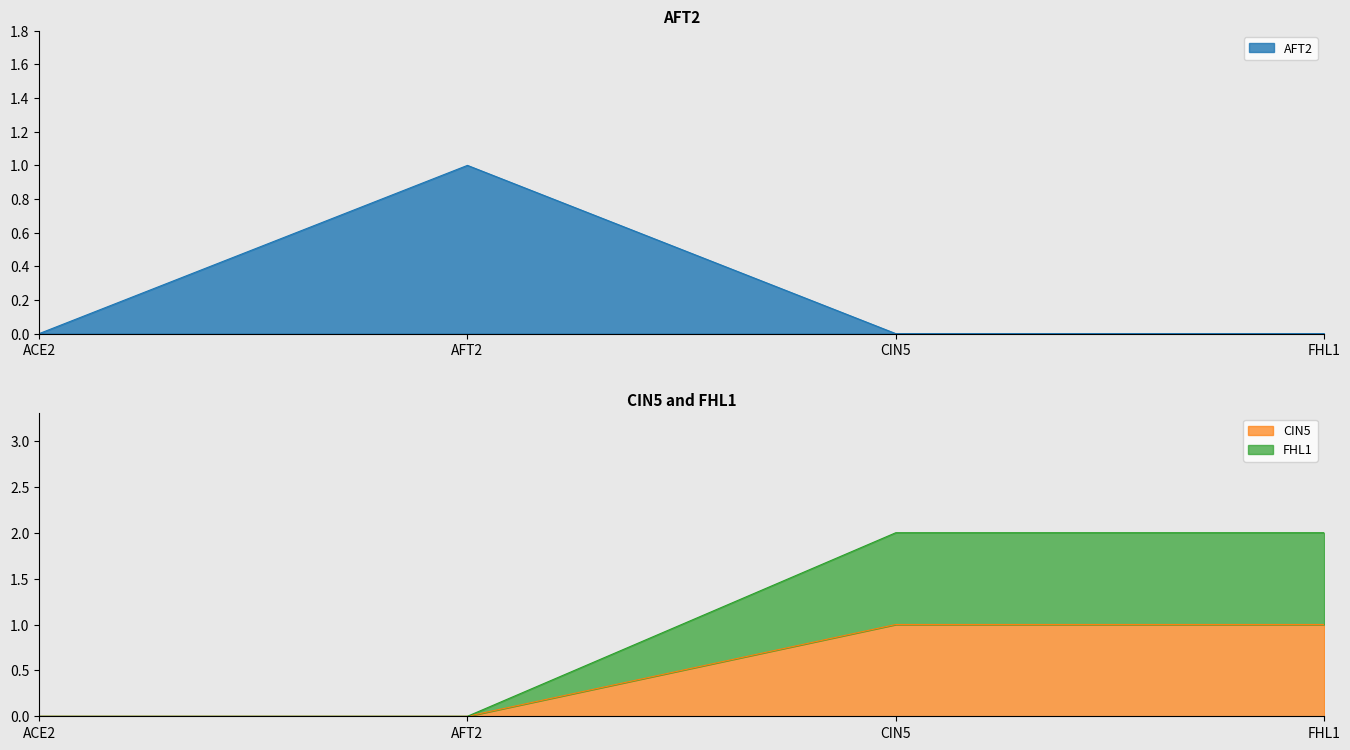

List the series in order of their overall mean, highest first.

FHL1, CIN5, AFT2